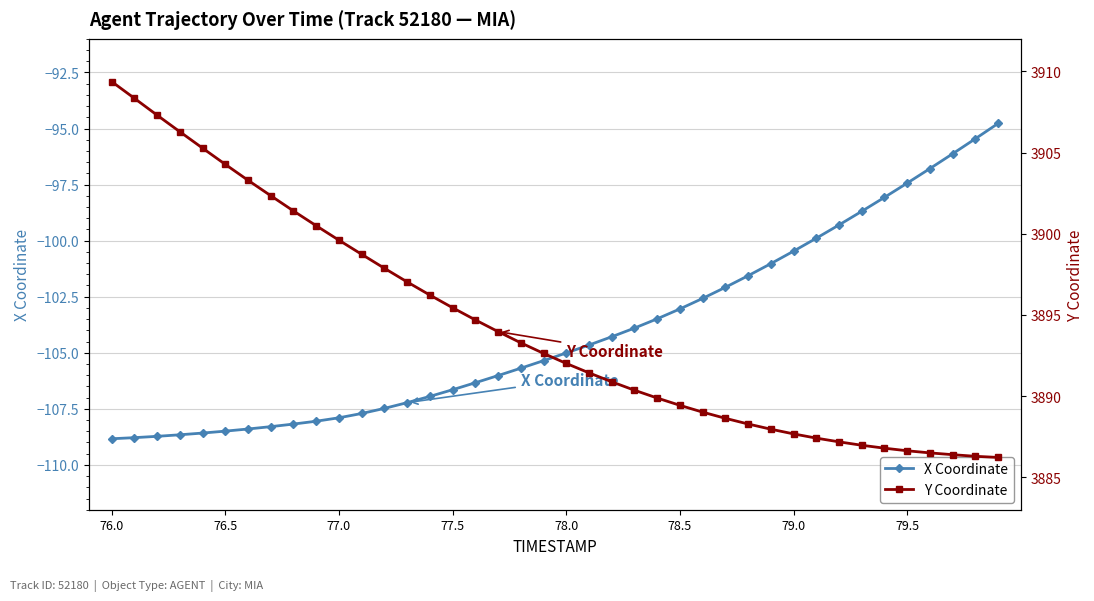

At which label does X Coordinate reach its minimum?

76.0